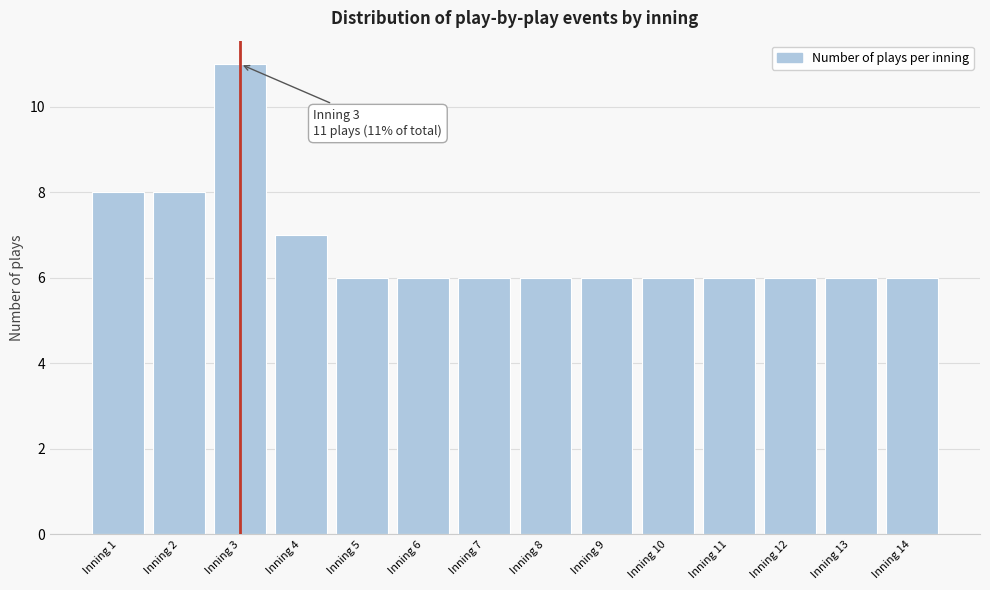

Reading left to right, what are all the values shown in this chart?

8	8	11	7	6	6	6	6	6	6	6	6	6	6